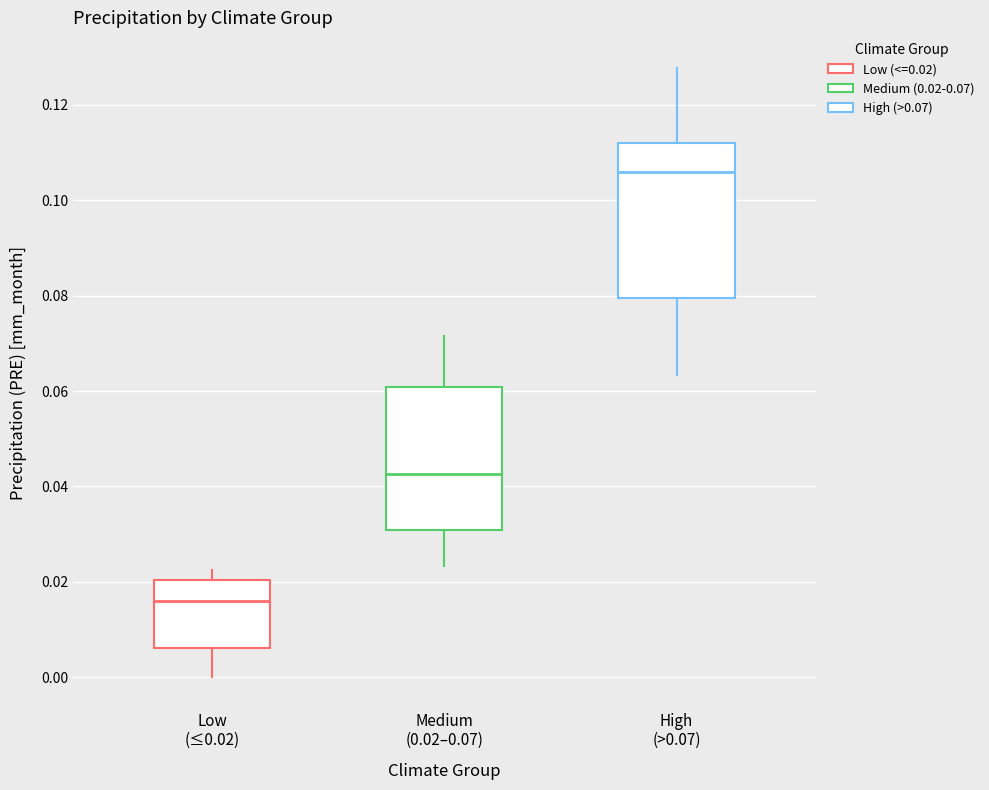

Where is the upper edge of the box for Medium (0.02–0.07) on the y-axis? The values are not printed on the chart, so give them approximately, as read against the axis.

0.060